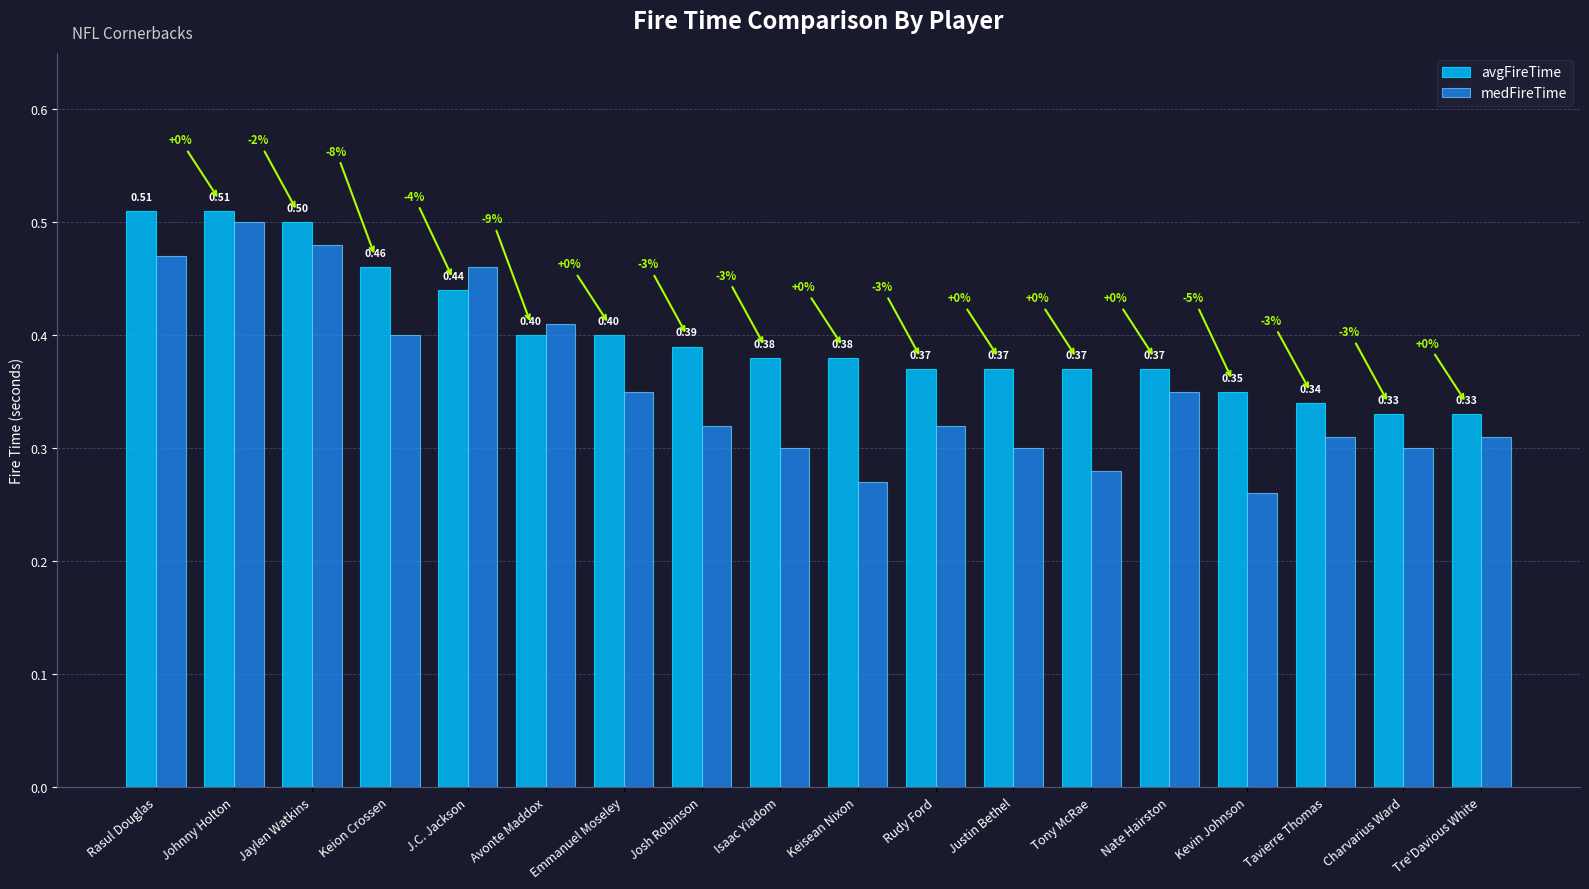

At which label is medFireTime closest to 0?

Kevin Johnson